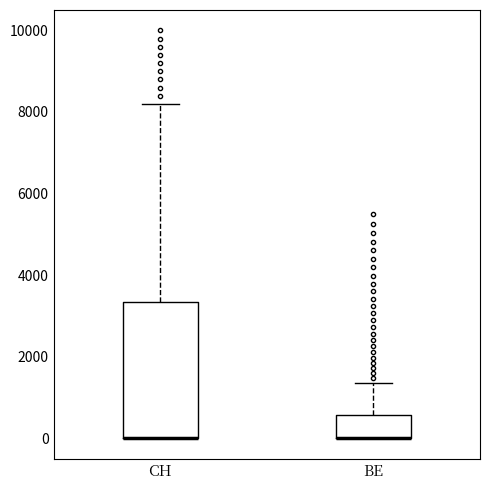

Which box is the tallest, from its lower edge to its upper edge?

CH